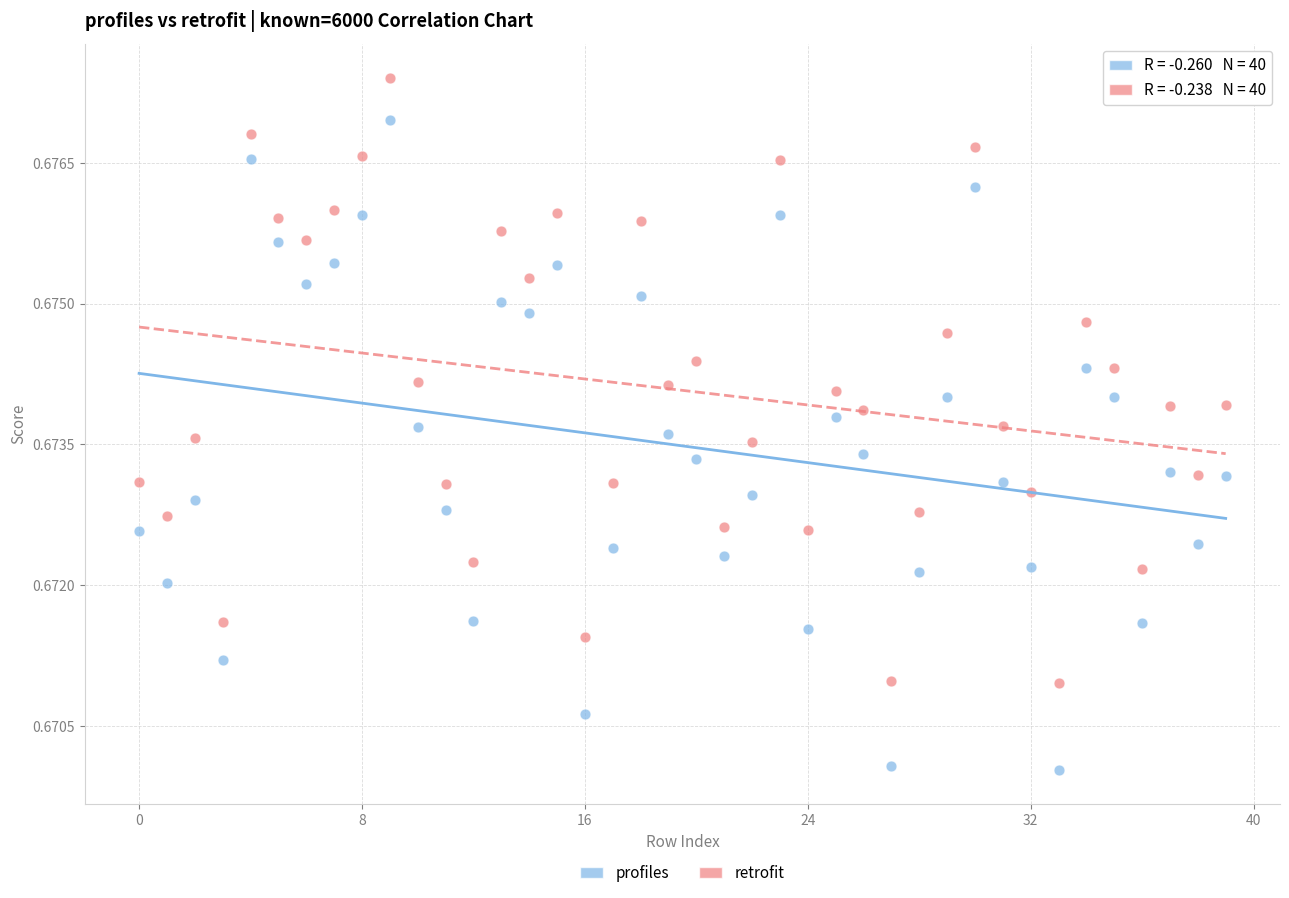

Which series has the widest spread of Y values?

profiles